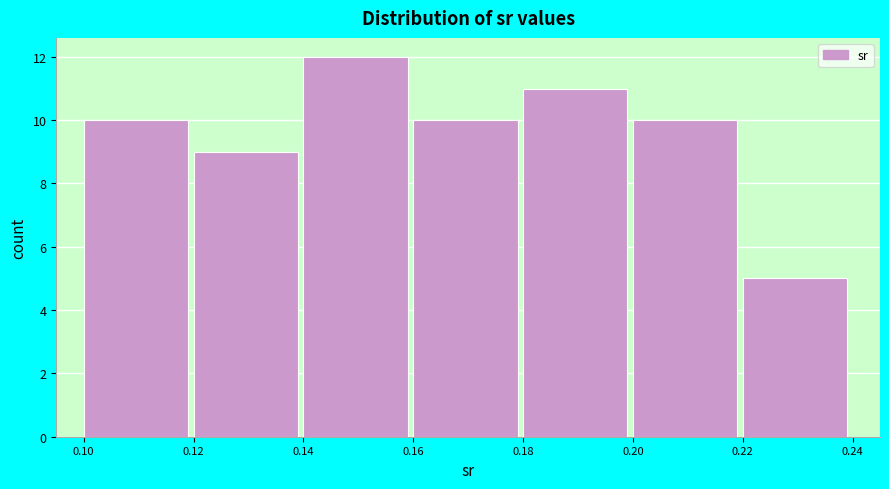

Which range on the x-axis has the tallest bar?

0.14 to 0.16